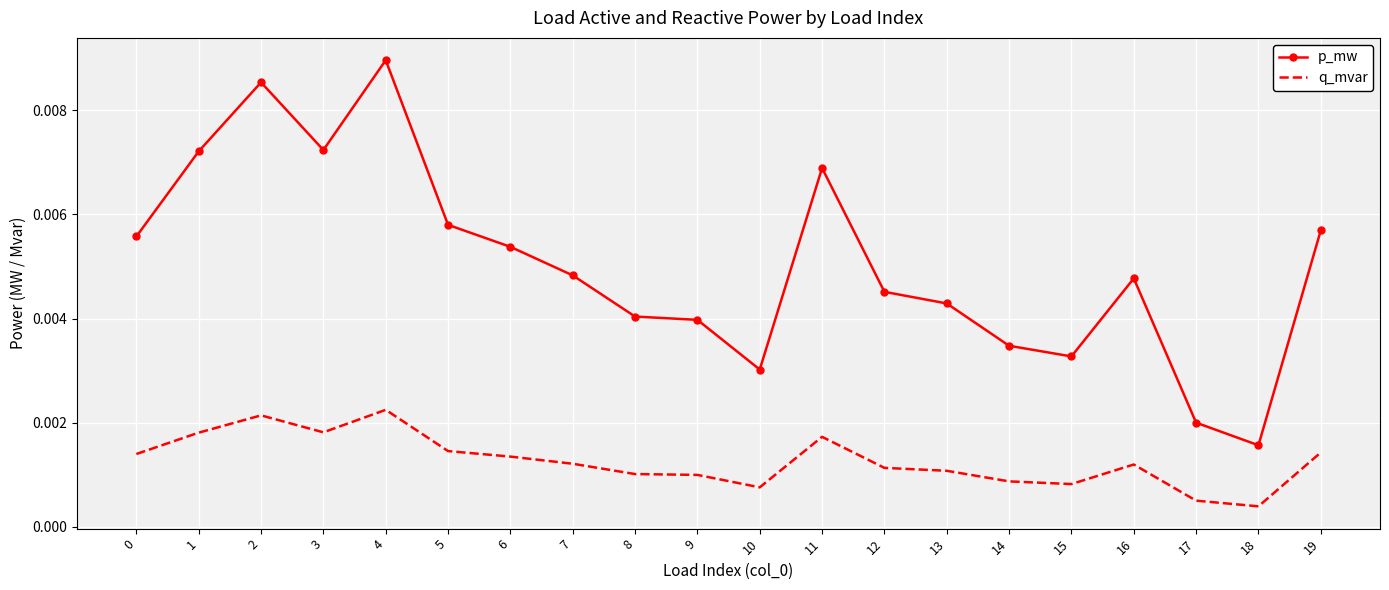

At which category does p_mw reach its first local valley?

3